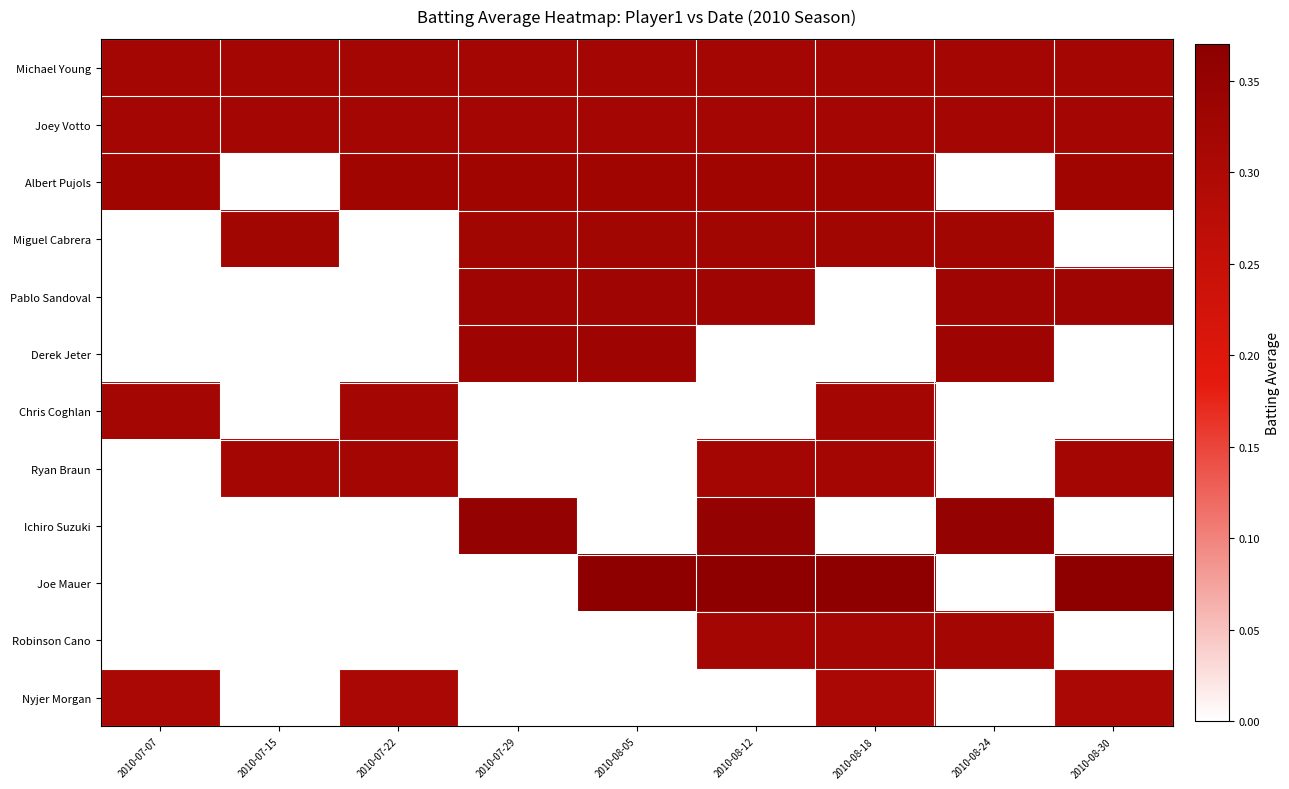

At 2010-07-29, list the series in order from largest to smallest.

Ichiro Suzuki, Derek Jeter, Pablo Sandoval, Albert Pujols, Miguel Cabrera, Michael Young, Joey Votto, Chris Coghlan, Ryan Braun, Joe Mauer, Robinson Cano, Nyjer Morgan